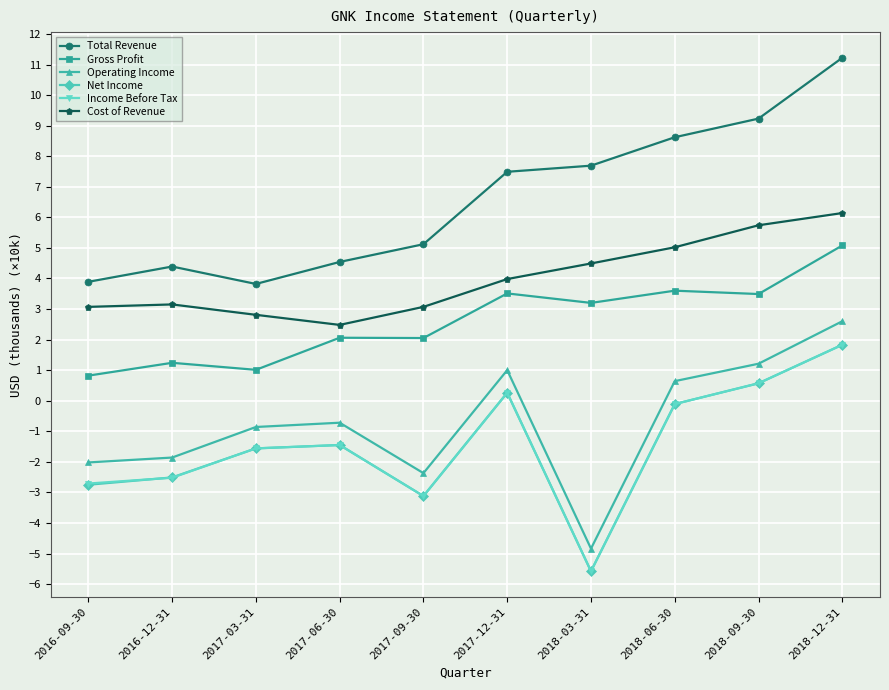

At which category is the sum across all series the highest?

2018-12-31